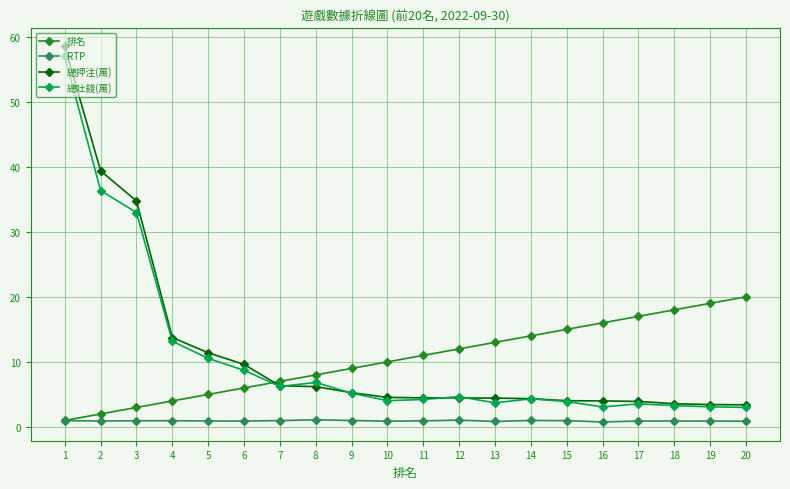

What is the average value of the 排名 series?

10.5